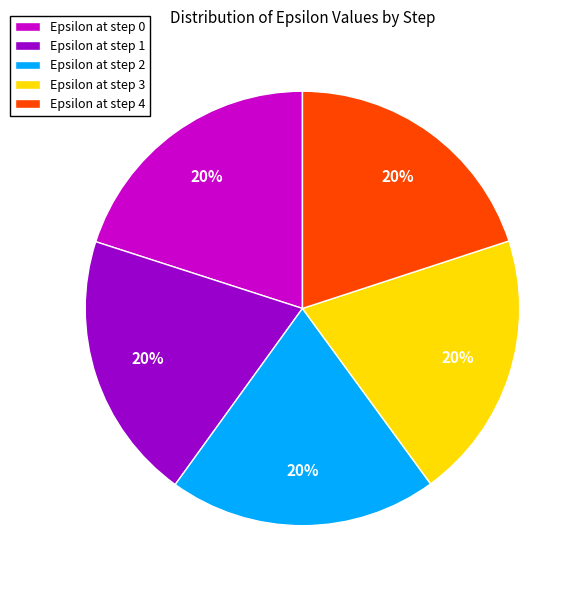

Do Epsilon at step 4 and Epsilon at step 2 together represent more than half of the pie?

No